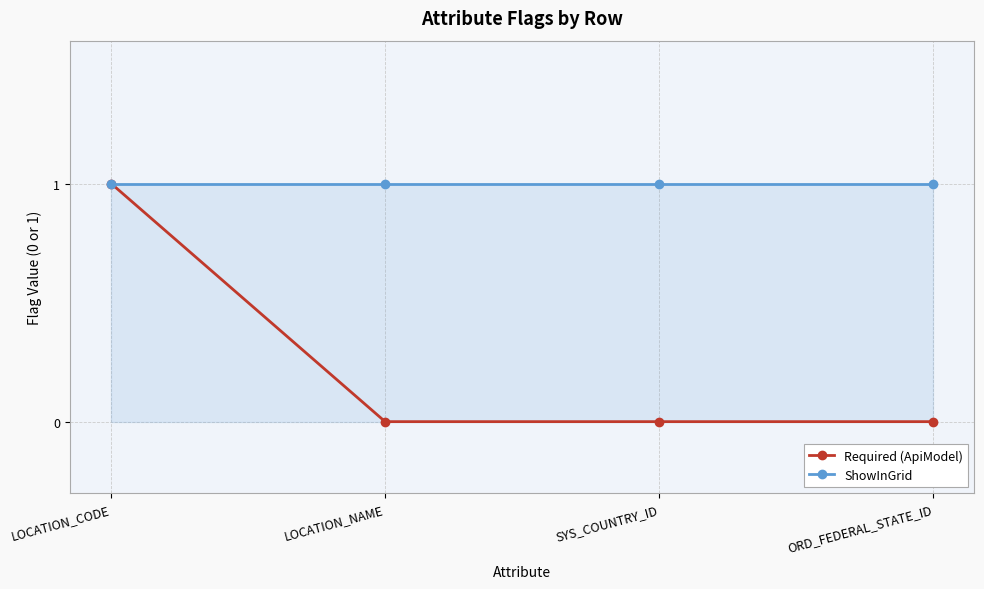

What is the total value across all series at LOCATION_CODE?

2